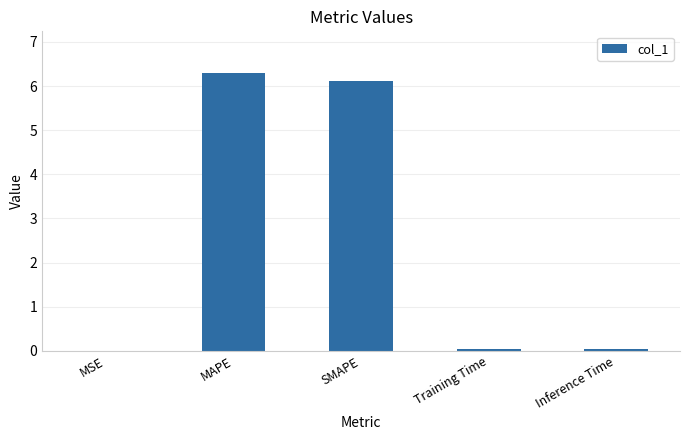

What value does the data have at MAPE?

6.3